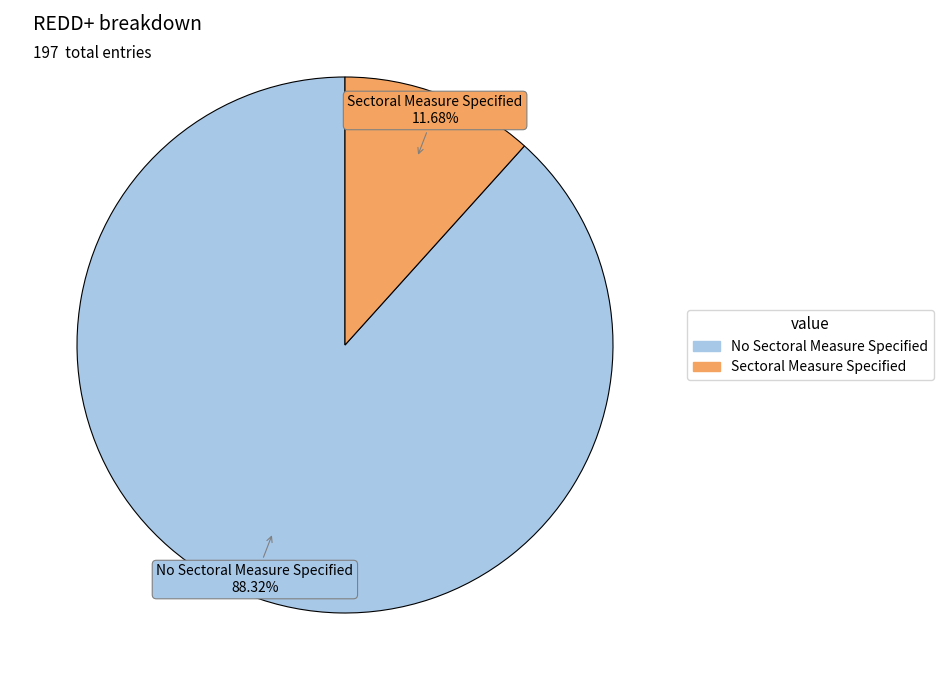

How many slices are in this pie chart?

2